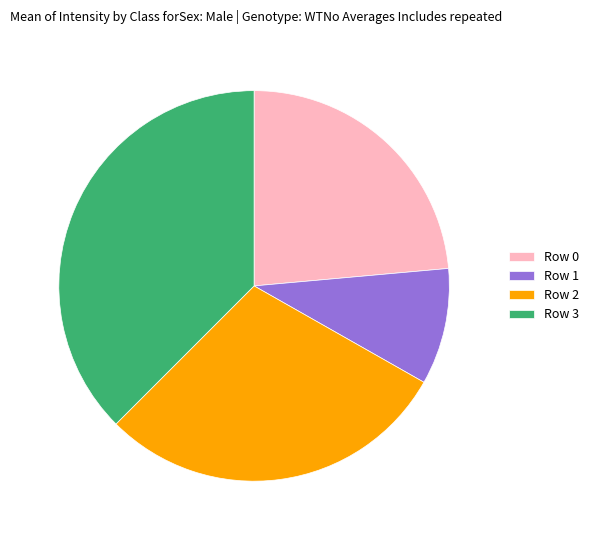

Which has a higher value, Row 0 or Row 2?

Row 2